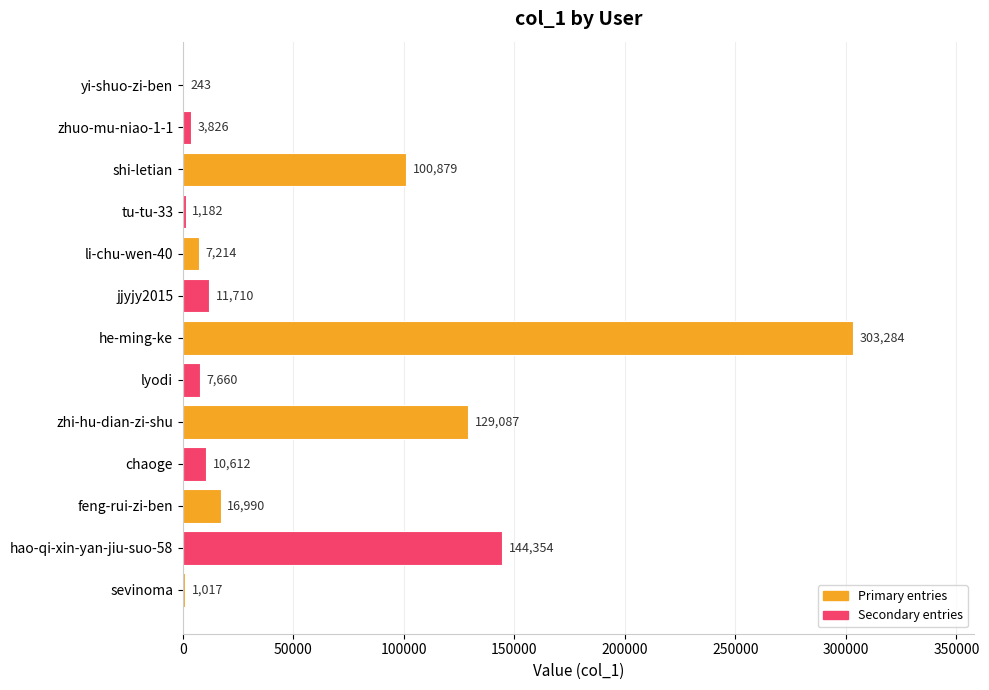

What is the average value?

56774